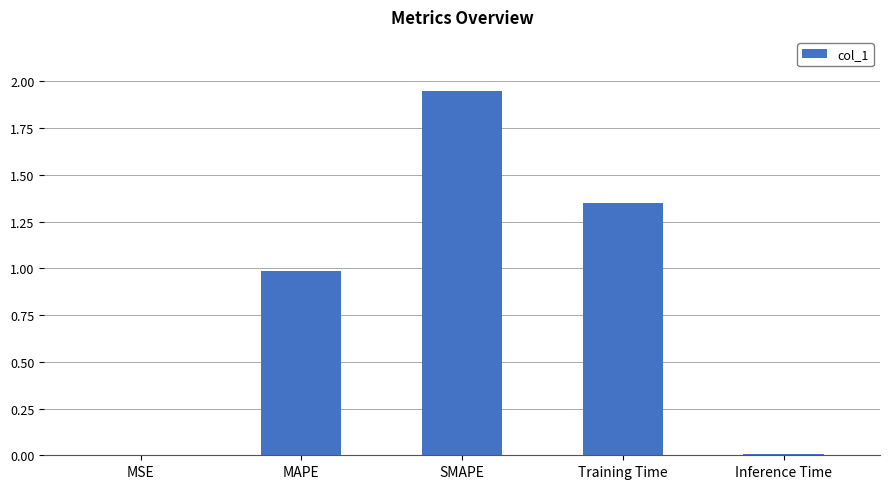

Which has a higher value, MAPE or Inference Time?

MAPE